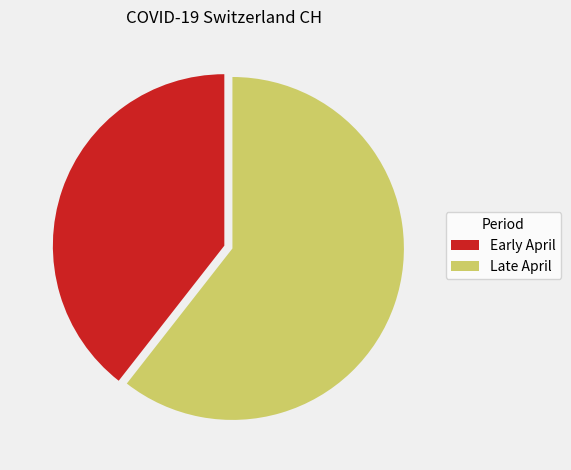

How many slices are in this pie chart?

2